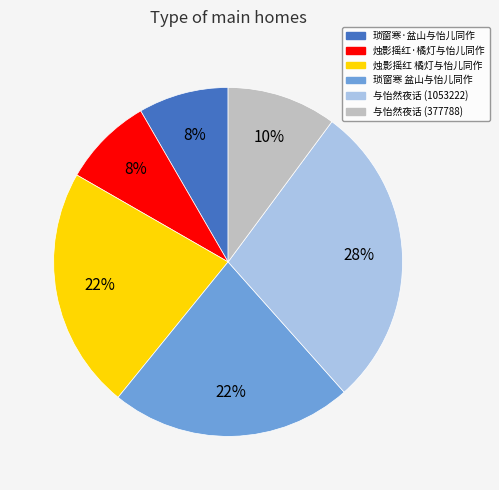

What percentage is the 与怡然夜话 (377788) slice, to the nearest percent?

10%